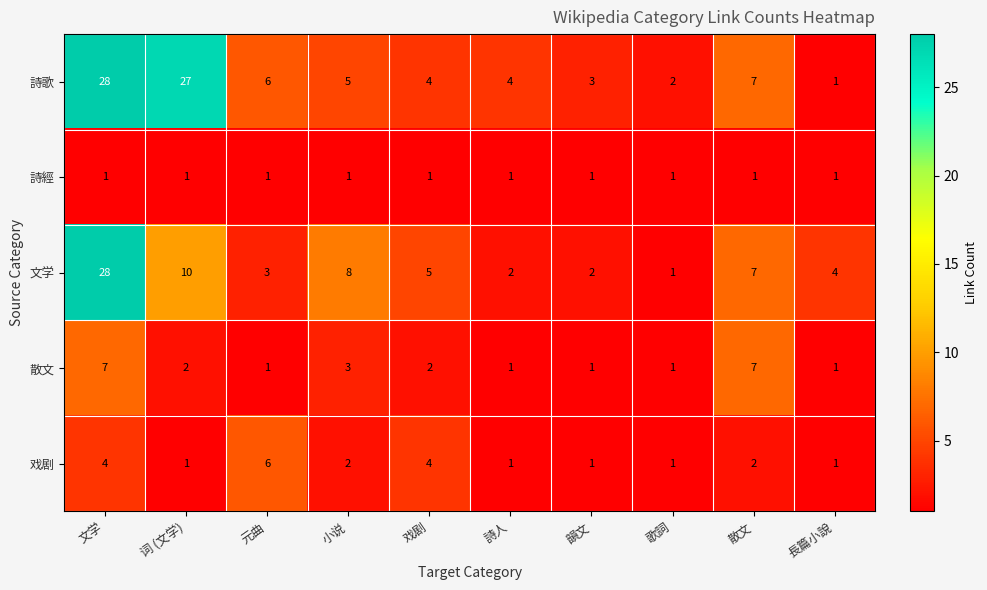

Count the 散文 values in the range 1 to 3.

8